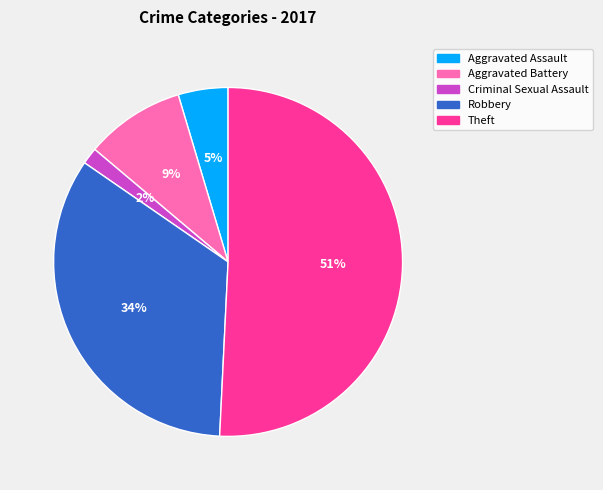

Rank the categories by value from lowest to highest.

Criminal Sexual Assault, Aggravated Assault, Aggravated Battery, Robbery, Theft